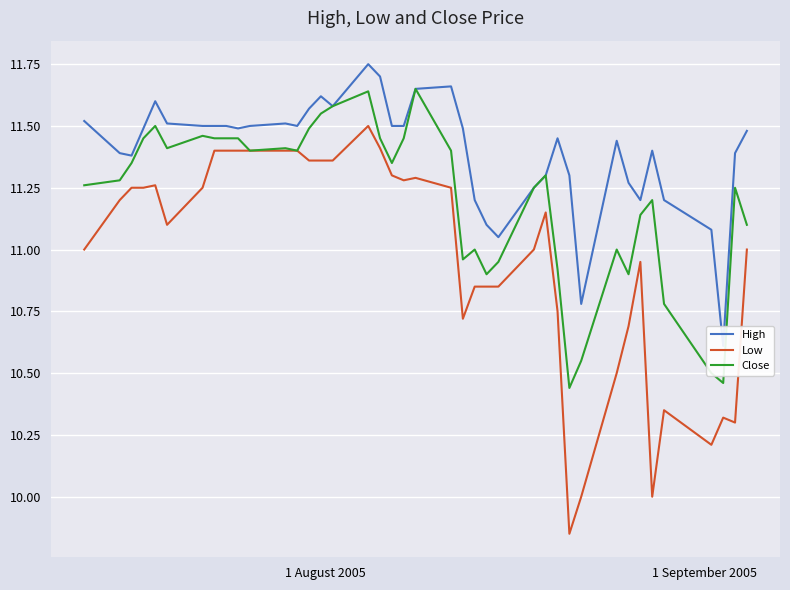

What is the value of the Close point at the 12th from the left?

11.4